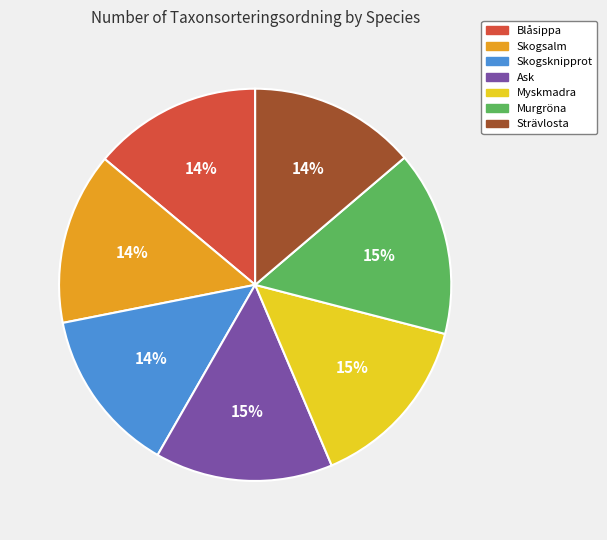

Is the sum of Skogsalm and Strävlosta greater than half?

No